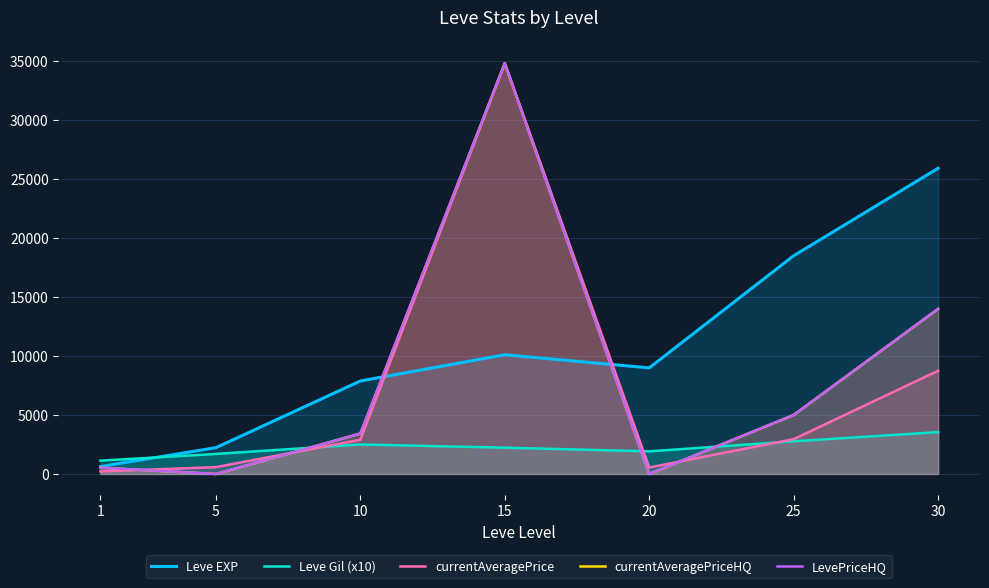

Where is the first local maximum for Leve Gil (x10)?

10